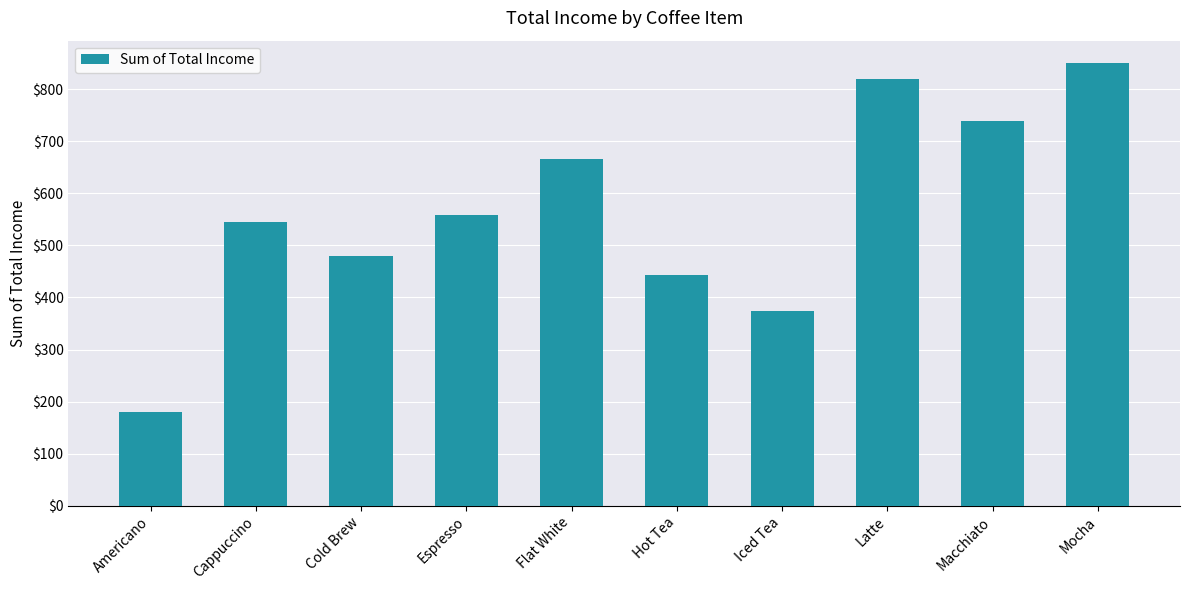

List the labels in order of value, smallest first.

Americano, Iced Tea, Hot Tea, Cold Brew, Cappuccino, Espresso, Flat White, Macchiato, Latte, Mocha